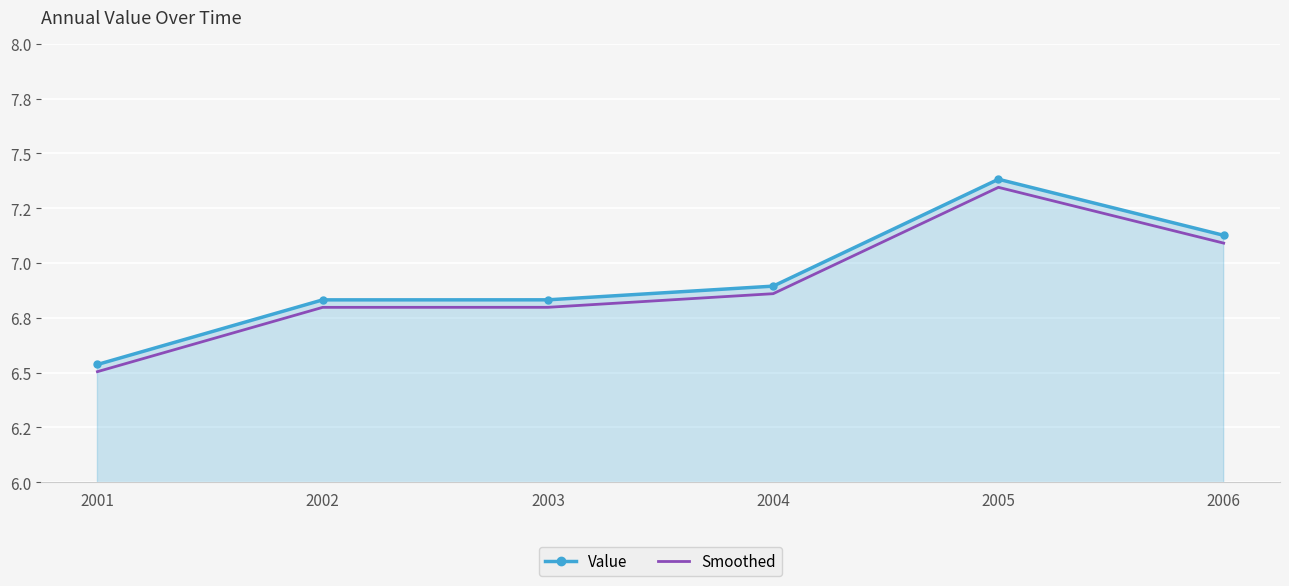

What are all the series names shown in the legend?

Value, Smoothed